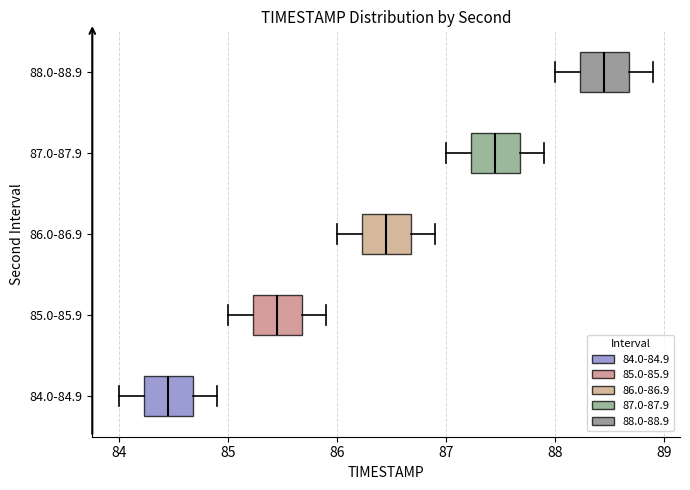

Where does the right whisker of the box for 85.0-85.9 end on the x-axis? The values are not printed on the chart, so give them approximately, as read against the axis.

85.9